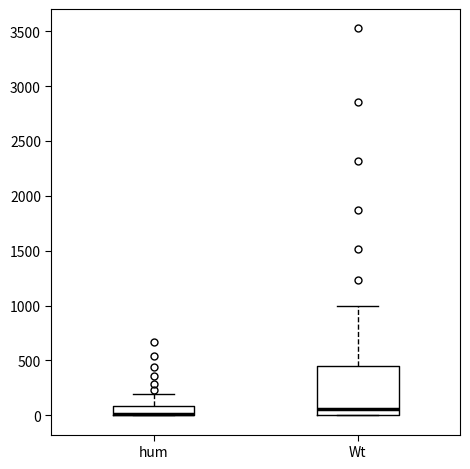

Reading left to right, transcribe this box plot: for each box, give where its median line is, the range the box spans, and where its two whiskers end, as read against the y-axis. The values are not printed on the chart, so give them approximately, as read against the axis.

hum: median 0 (drawn on the box's lower edge), box 0 to 100, whiskers 0 to 200
Wt: median 50, box 0 to 450, whiskers 0 to 1000